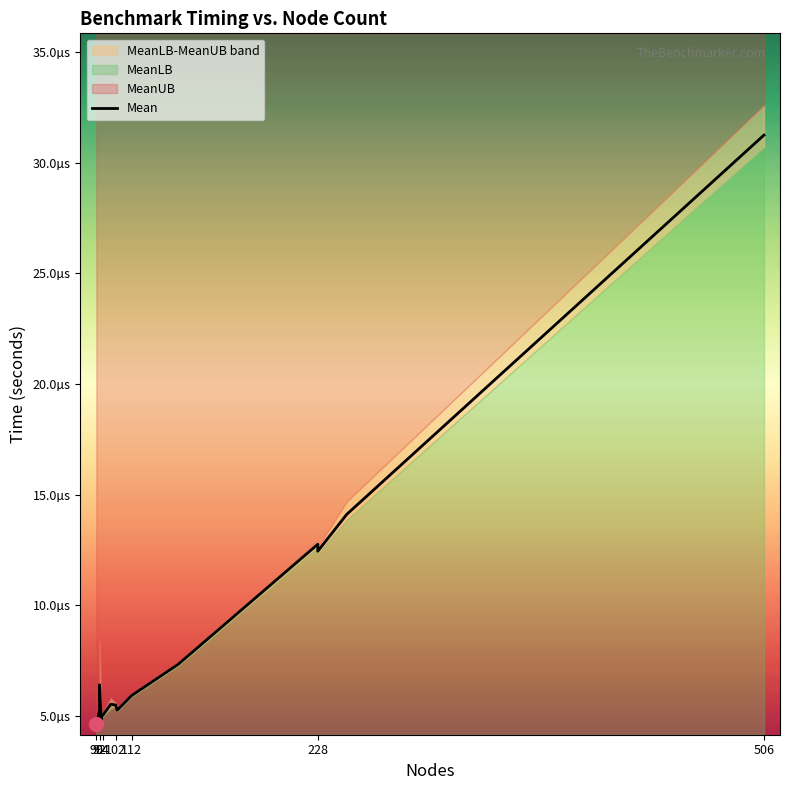

Which label corresponds to the smallest value in the chart?

90